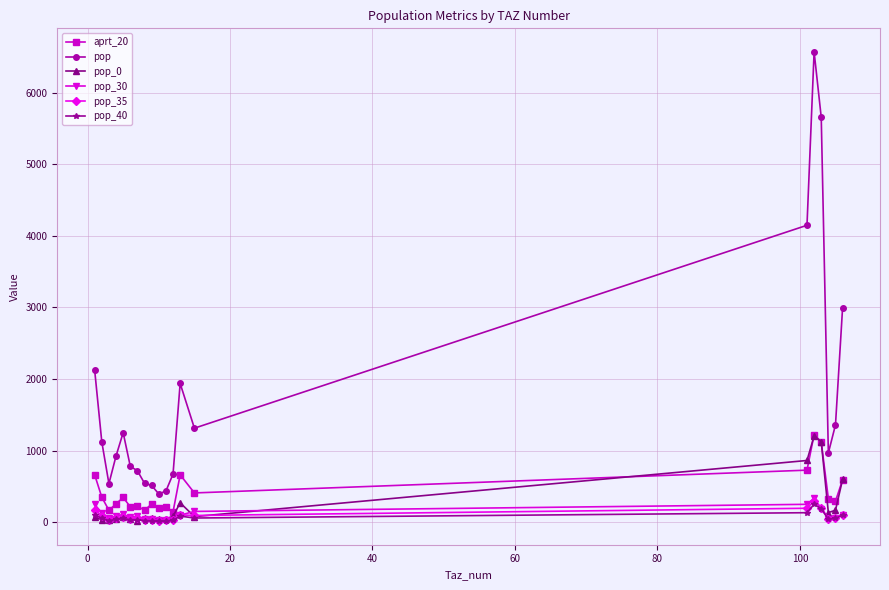

Count the number of data series in this chart.

6